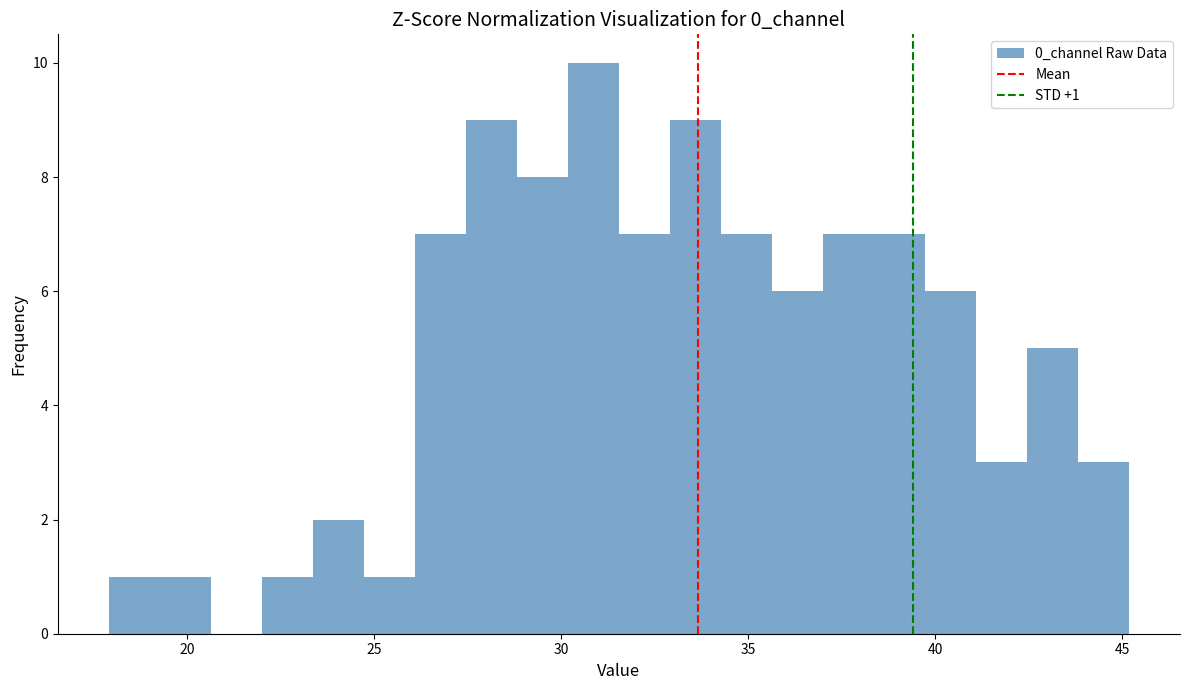

Around what value on the x-axis is the tallest bar? Give the approximate position of its centre, as read against the axis.

31.0